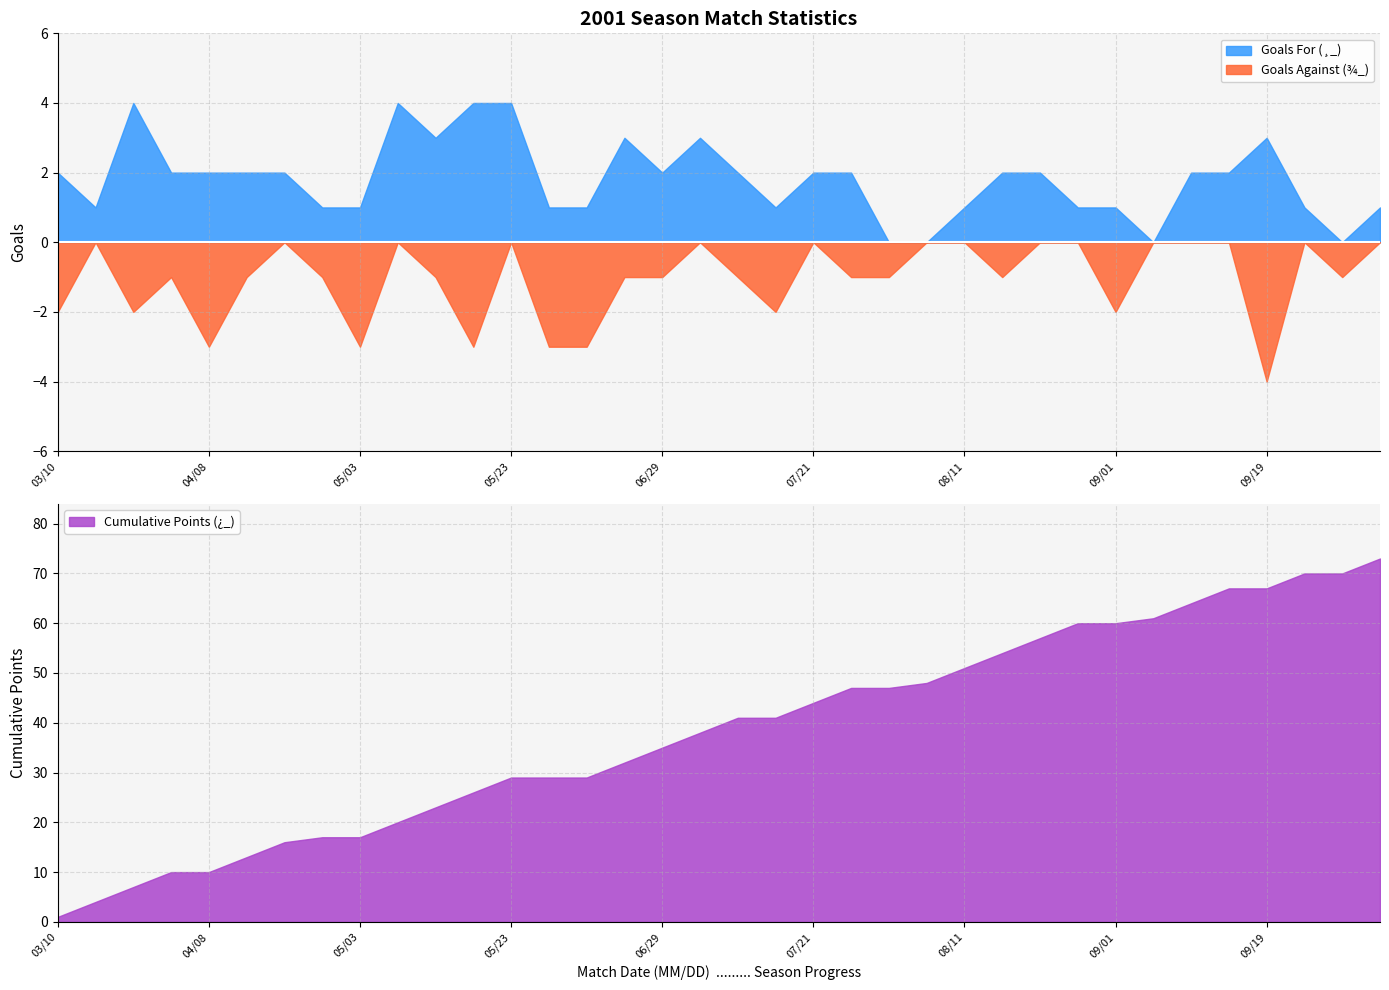

Reading right to left, list all the values displayed in this chart.

Goals For (¸_): 10/06=1	09/29=0	09/22=1	09/19=3	09/15=2	09/08=2	09/05=0	09/01=1	08/25=1	08/18=2	08/14=2	08/11=1	08/03=0	07/28=0	07/25=2	07/21=2	07/14=1	07/11=2	07/07=3	06/29=2	06/23=3	06/16=1	05/26=1	05/23=4	05/19=4	05/13=3	05/06=4	05/03=1	04/28=1	04/21=2	04/13=2	04/08=2	03/31=2	03/24=4	03/17=1	03/10=2
Goals Against (¾_): 10/06=0	09/29=1	09/22=0	09/19=4	09/15=0	09/08=0	09/05=0	09/01=2	08/25=0	08/18=0	08/14=1	08/11=0	08/03=0	07/28=1	07/25=1	07/21=0	07/14=2	07/11=1	07/07=0	06/29=1	06/23=1	06/16=3	05/26=3	05/23=0	05/19=3	05/13=1	05/06=0	05/03=3	04/28=1	04/21=0	04/13=1	04/08=3	03/31=1	03/24=2	03/17=0	03/10=2
Cumulative Points (¿_): 10/06=73	09/29=70	09/22=70	09/19=67	09/15=67	09/08=64	09/05=61	09/01=60	08/25=60	08/18=57	08/14=54	08/11=51	08/03=48	07/28=47	07/25=47	07/21=44	07/14=41	07/11=41	07/07=38	06/29=35	06/23=32	06/16=29	05/26=29	05/23=29	05/19=26	05/13=23	05/06=20	05/03=17	04/28=17	04/21=16	04/13=13	04/08=10	03/31=10	03/24=7	03/17=4	03/10=1